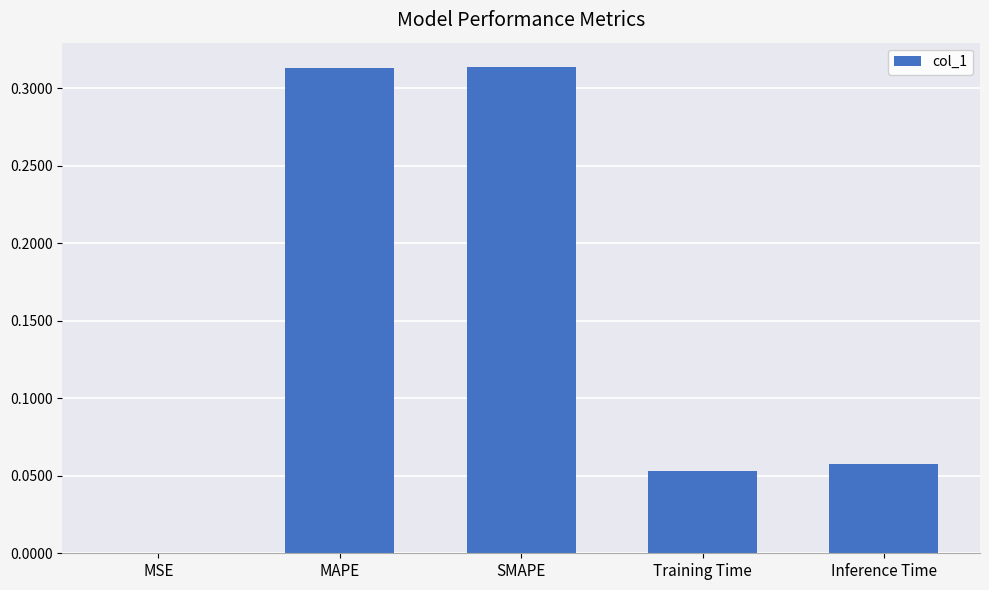

Where is the data nearest to the value 0?

MSE